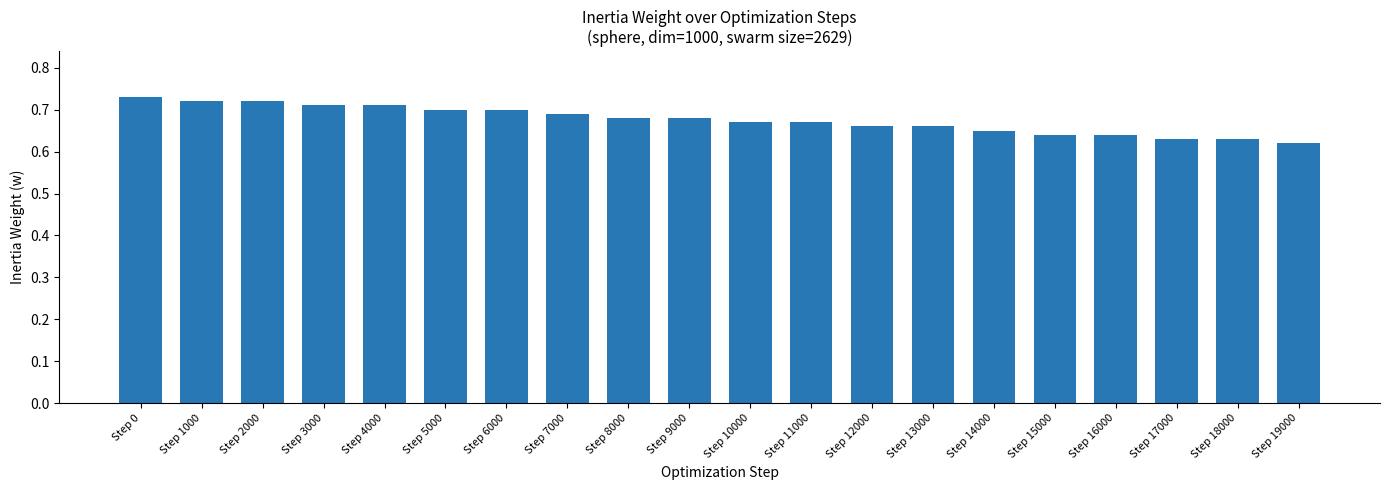

What is the sum of the values at Step 5000 and Step 11000?

1.4